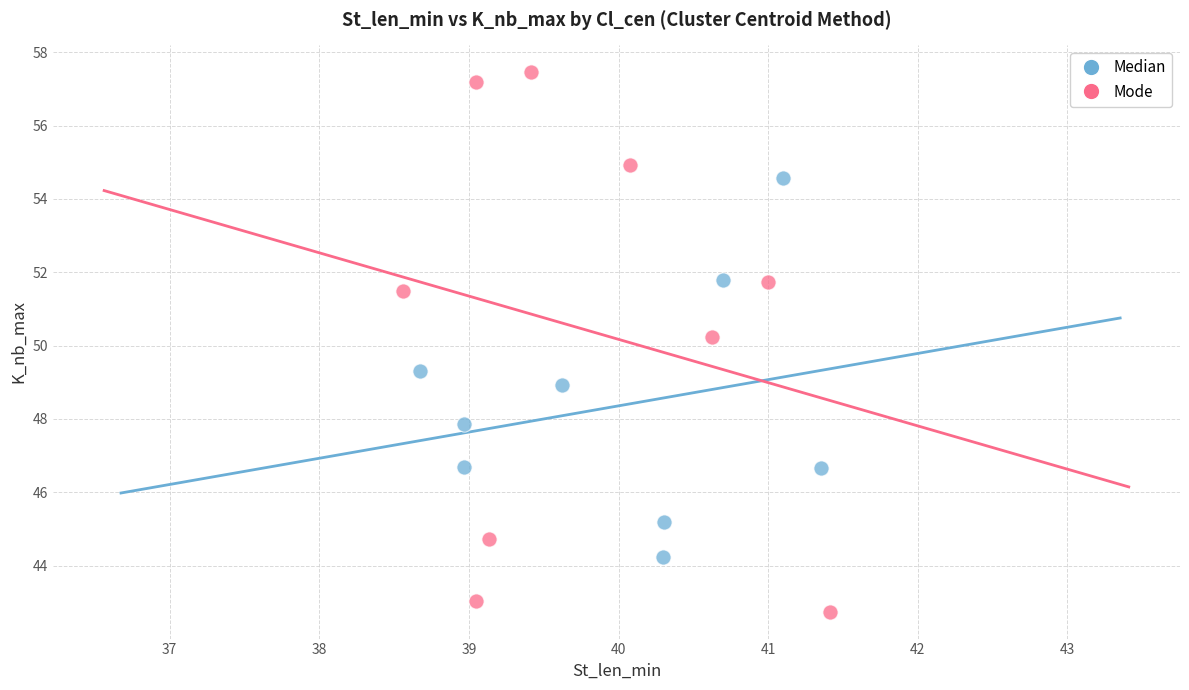

Which series contains the highest Y value?

Mode